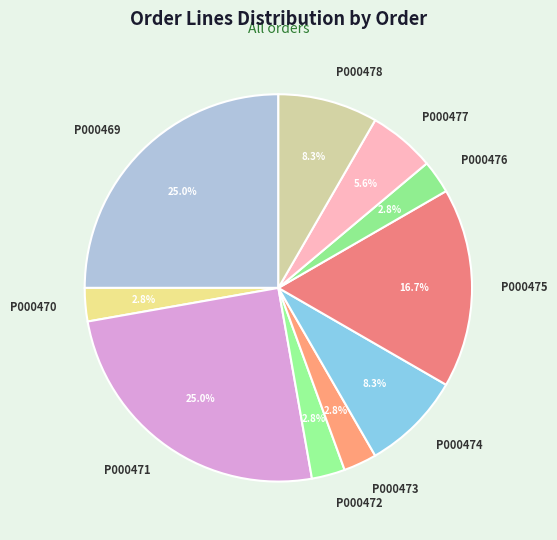

What is the total percentage of P000471 and P000478?

33.3%